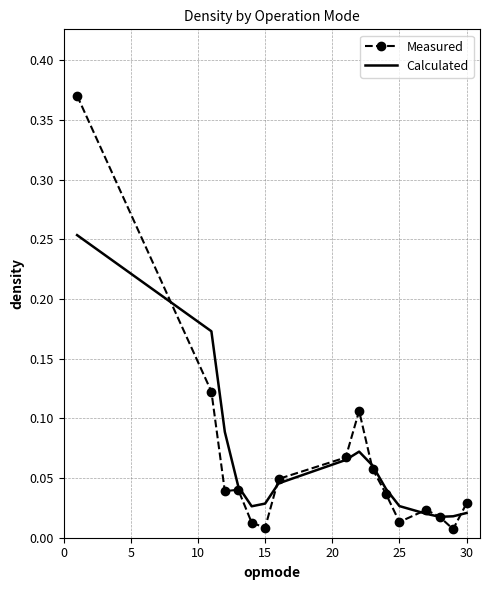

At how many categories does at least one series exceed 0?

16